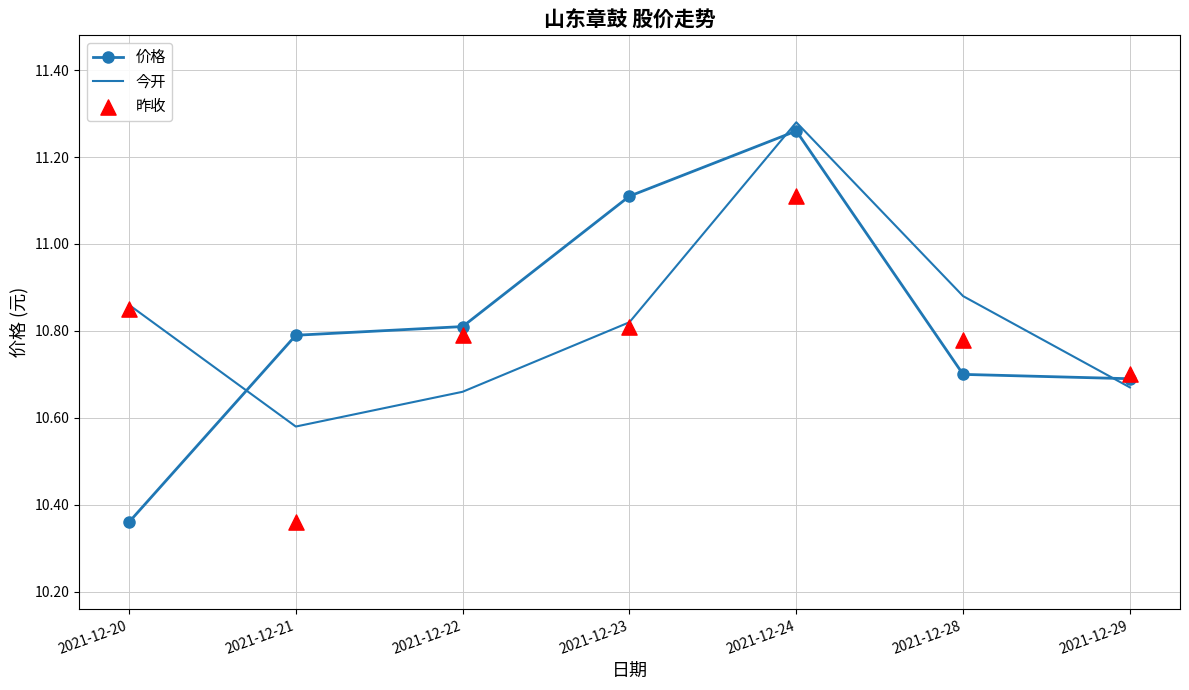

What is the total value across all series at 2021-12-24?

33.6